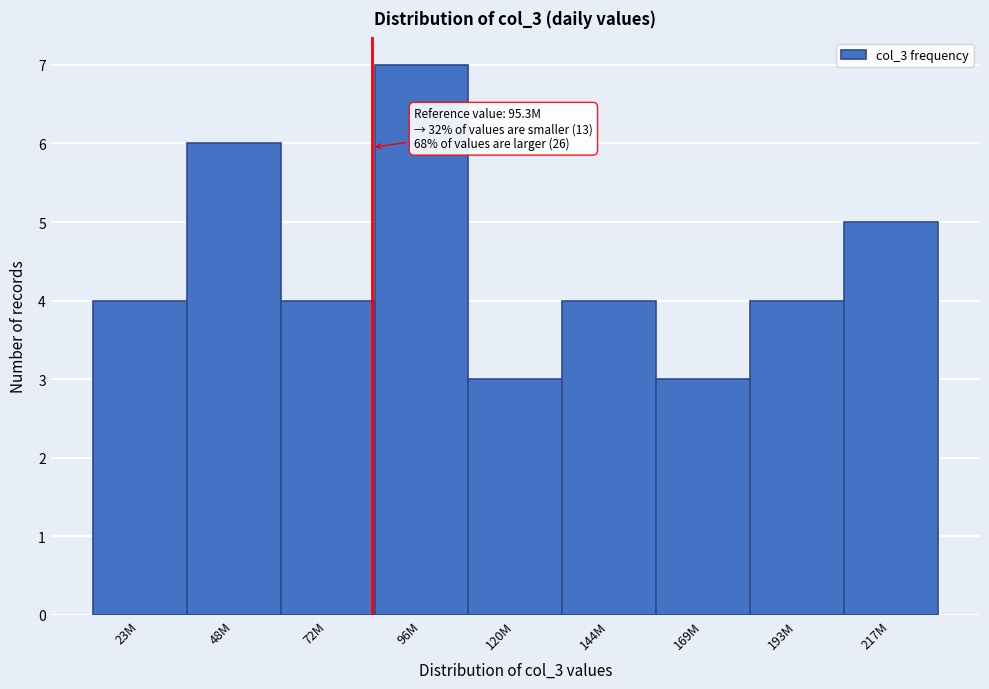

Reading right to left, list all the values displayed in this chart.

217M=5	193M=4	169M=3	144M=4	120M=3	96M=7	72M=4	48M=6	23M=4